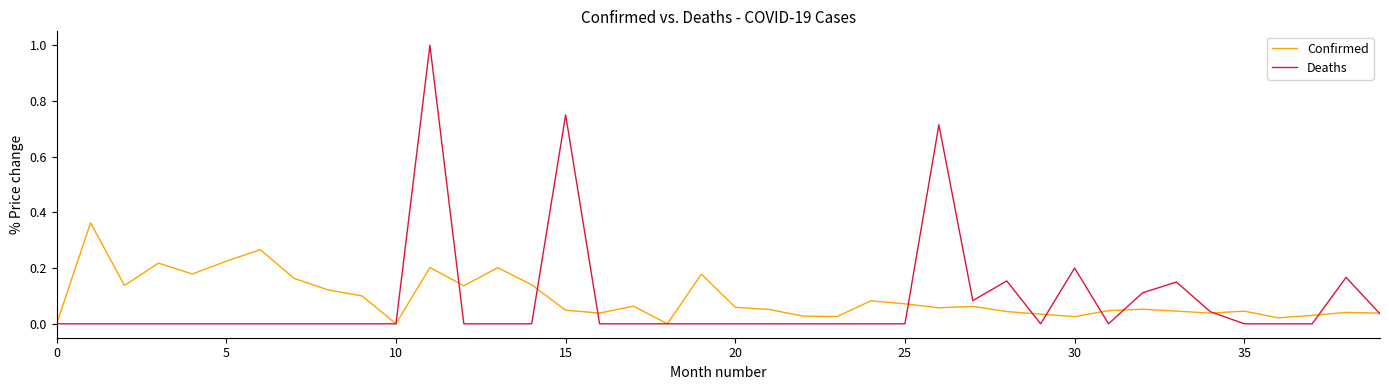

What is the highest value of the Deaths series?

1.0